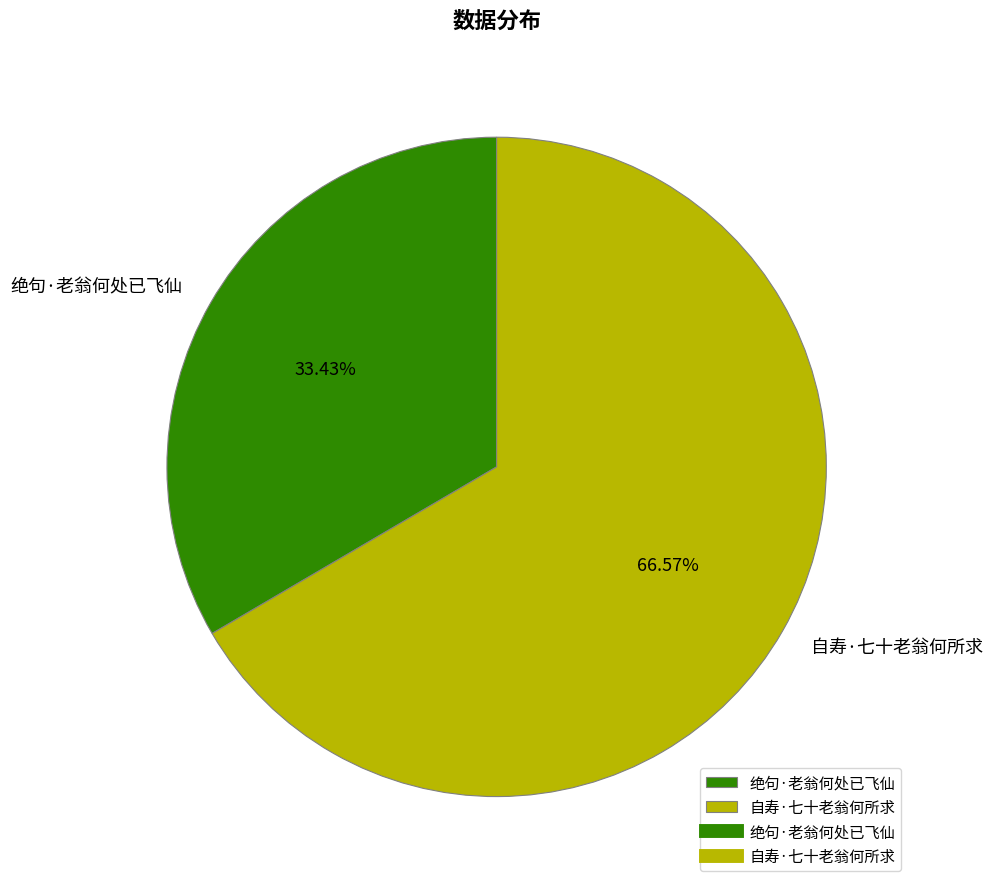

What is the majority slice?

自寿·七十老翁何所求